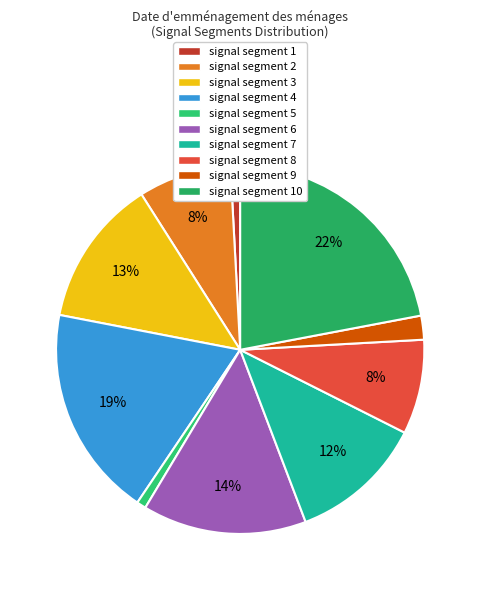

Does any single category account for the majority?

No